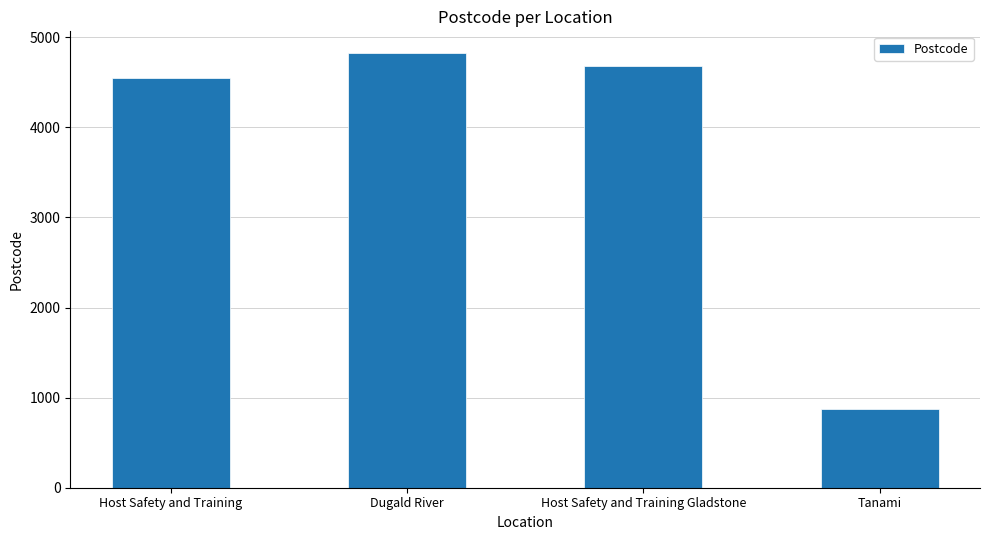

What is the label of the 3rd bar from the left?

Host Safety and Training Gladstone